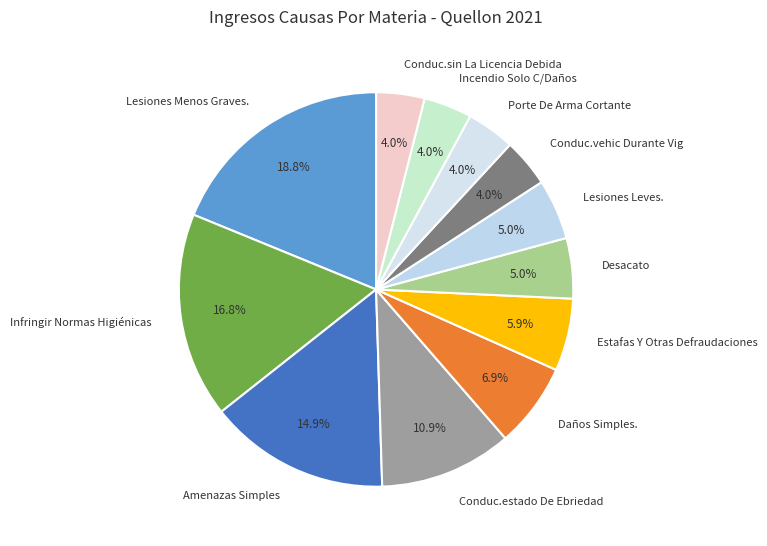

What is the ratio of the value at Daños Simples. to the value at Lesiones Menos Graves.?

0.4